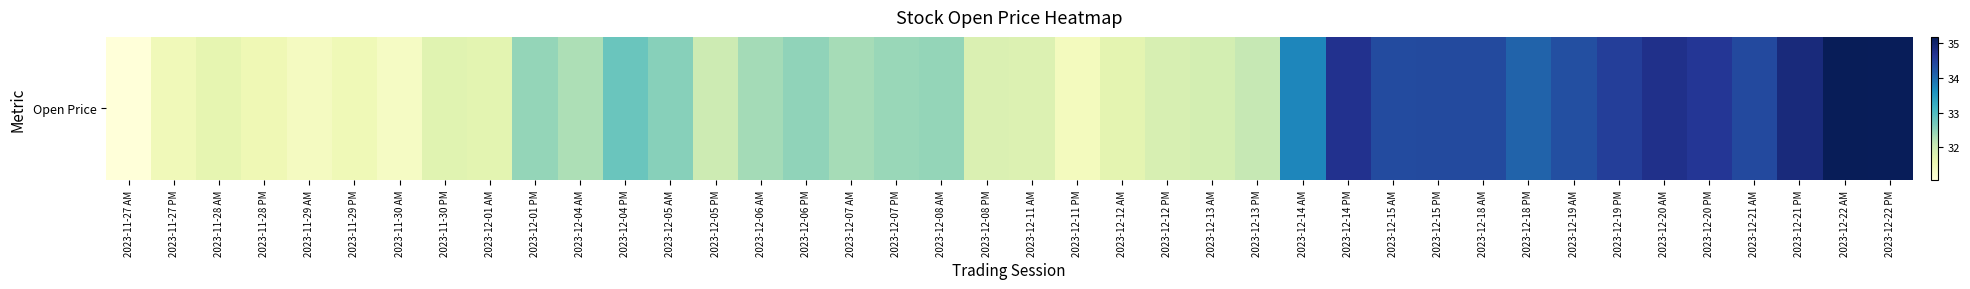

Reading left to right, list all the values displayed in this chart.

2023-11-27 AM=31.0	2023-11-27 PM=31.5	2023-11-28 AM=31.6	2023-11-28 PM=31.5	2023-11-29 AM=31.4	2023-11-29 PM=31.5	2023-11-30 AM=31.3	2023-11-30 PM=31.7	2023-12-01 AM=31.7	2023-12-01 PM=32.5	2023-12-04 AM=32.3	2023-12-04 PM=32.8	2023-12-05 AM=32.5	2023-12-05 PM=32.0	2023-12-06 AM=32.3	2023-12-06 PM=32.5	2023-12-07 AM=32.3	2023-12-07 PM=32.4	2023-12-08 AM=32.5	2023-12-08 PM=31.8	2023-12-11 AM=31.8	2023-12-11 PM=31.4	2023-12-12 AM=31.7	2023-12-12 PM=31.9	2023-12-13 AM=31.9	2023-12-13 PM=32.1	2023-12-14 AM=33.7	2023-12-14 PM=34.7	2023-12-15 AM=34.4	2023-12-15 PM=34.4	2023-12-18 AM=34.4	2023-12-18 PM=34.1	2023-12-19 AM=34.3	2023-12-19 PM=34.5	2023-12-20 AM=34.7	2023-12-20 PM=34.6	2023-12-21 AM=34.4	2023-12-21 PM=34.9	2023-12-22 AM=35.2	2023-12-22 PM=35.2